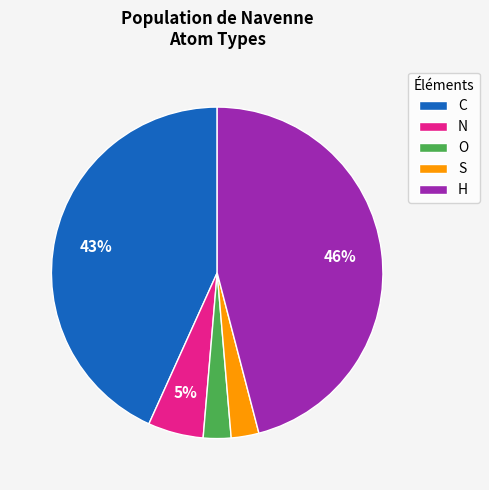

Does C represent more than half of the total?

No